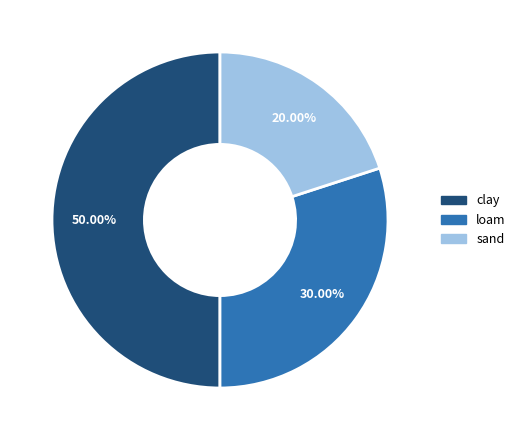

Which slice is the smallest?

sand